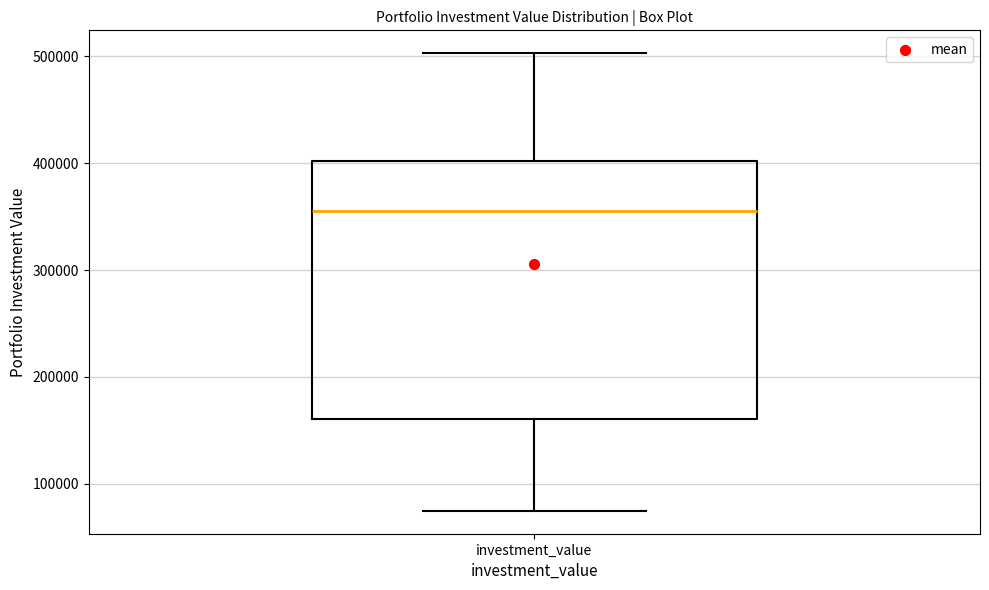

Read this box plot against the y-axis: the position of the median line, the range covered by the box, and the ends of both whiskers. The values are not printed on the chart, so give them approximately, as read against the axis.

median 360000, box 160000 to 400000, whiskers 70000 to 500000